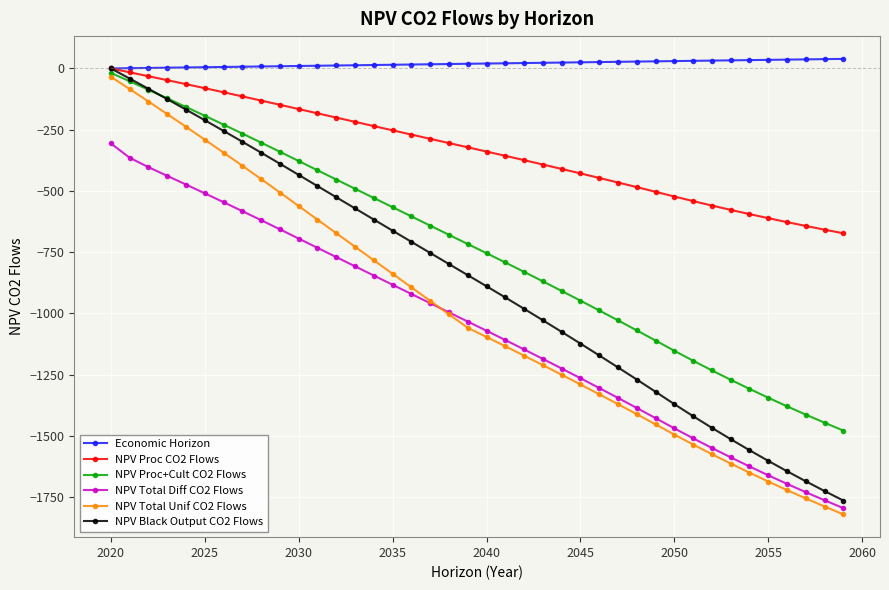

What is the minimum value for NPV Proc+Cult CO2 Flows?

-1478.7